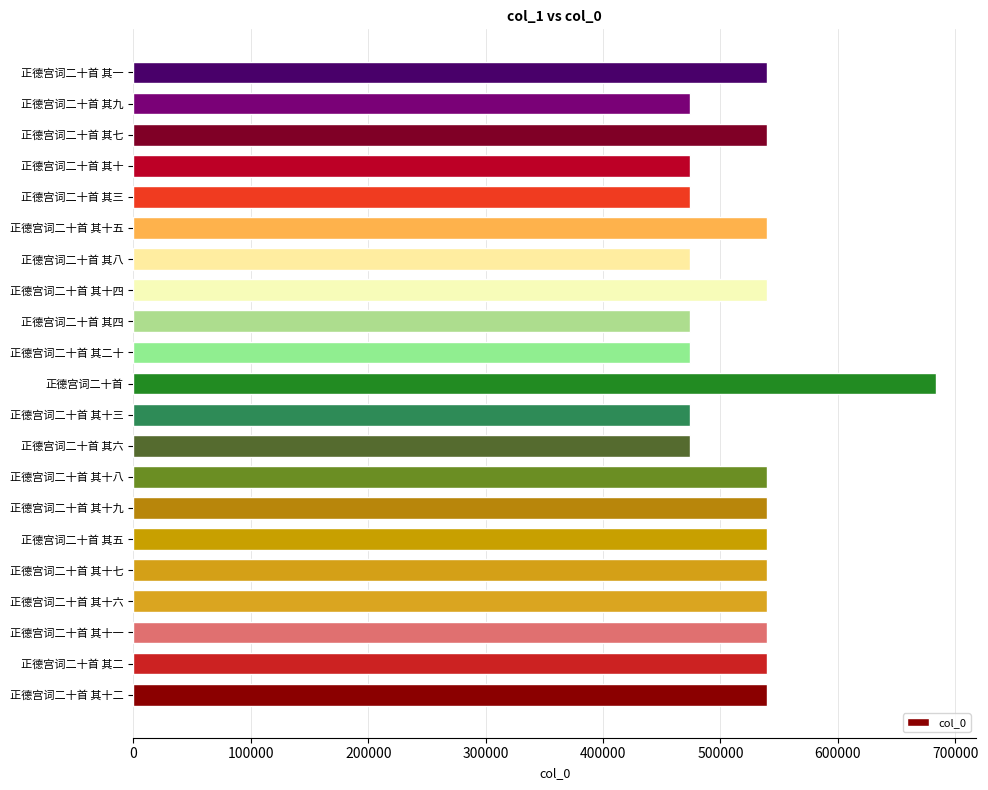

What is the maximum value shown in the chart?

683658